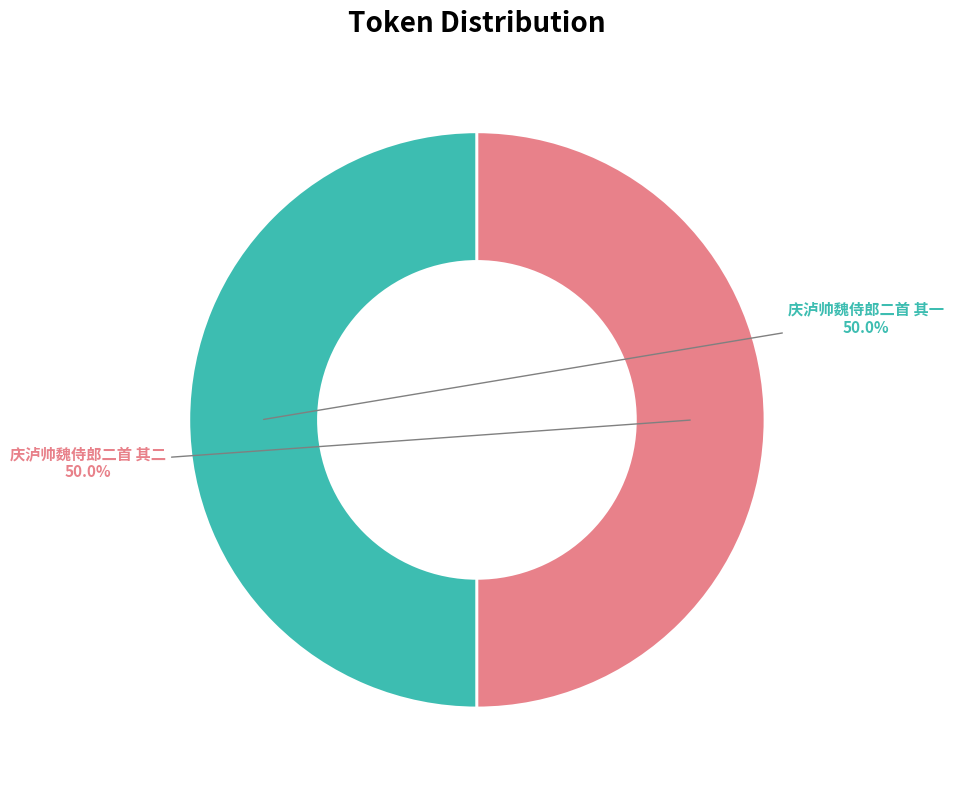

How many slices are in this pie chart?

2